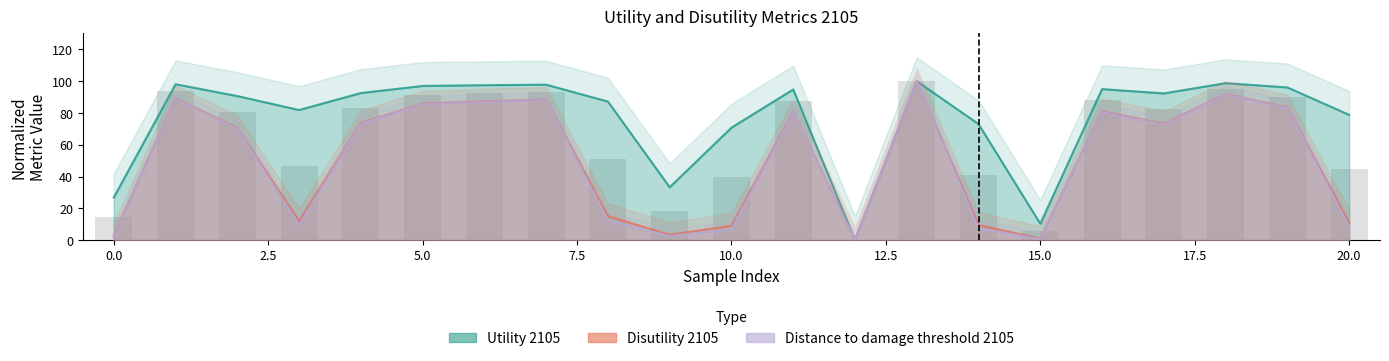

The Utility 2105 series shows 101.7 at 14. True or false?

False